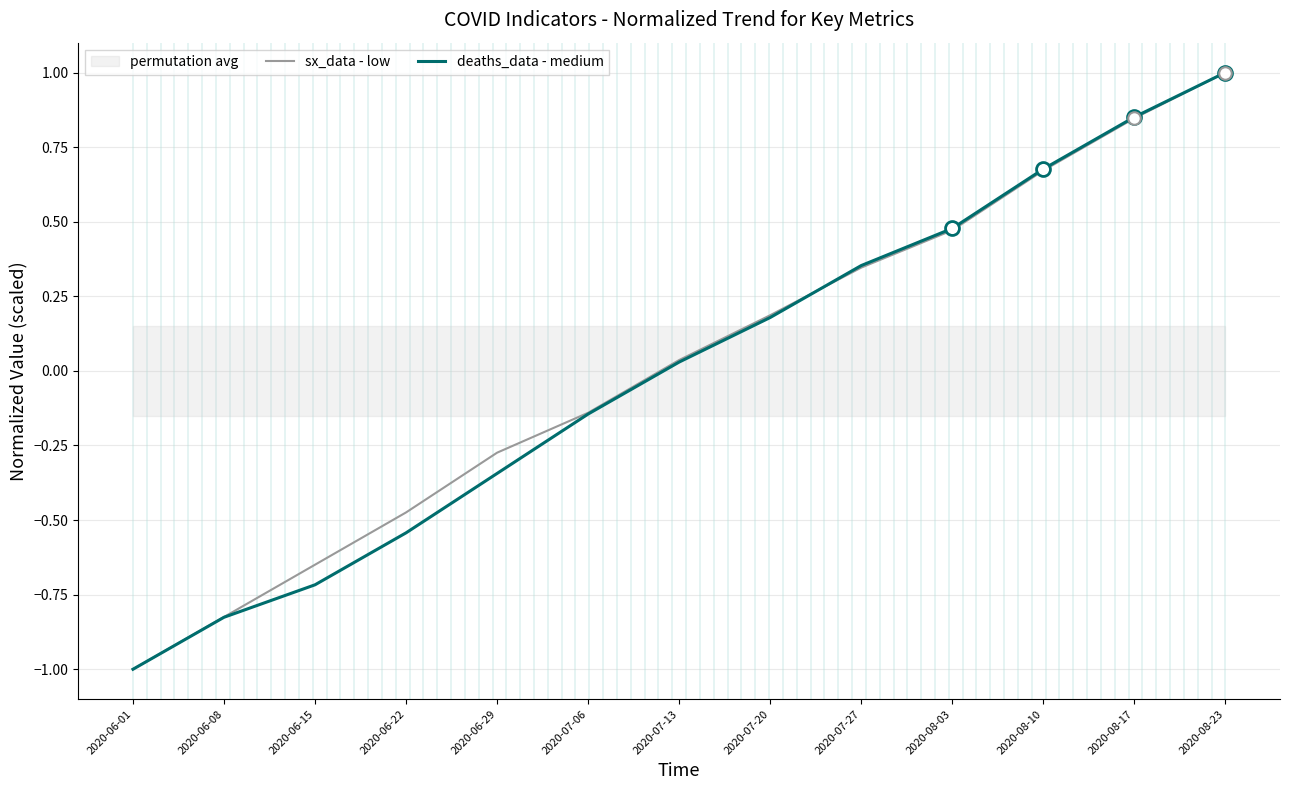

What value does the sx_data - low series have at 2020-08-23?

1.0